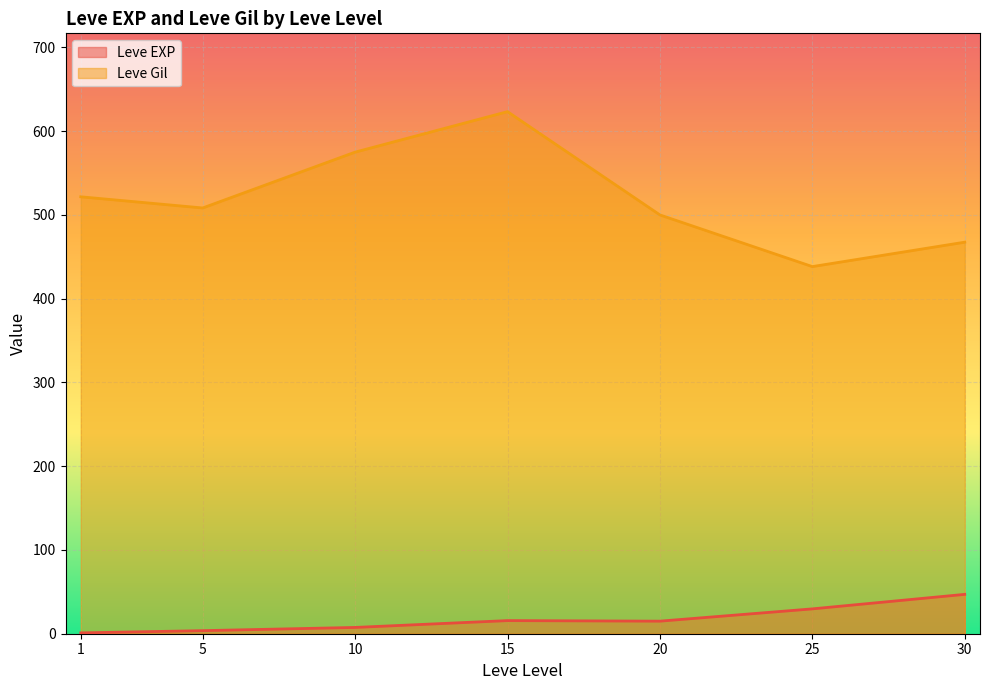

What is the average value of the Leve EXP series?

17.1